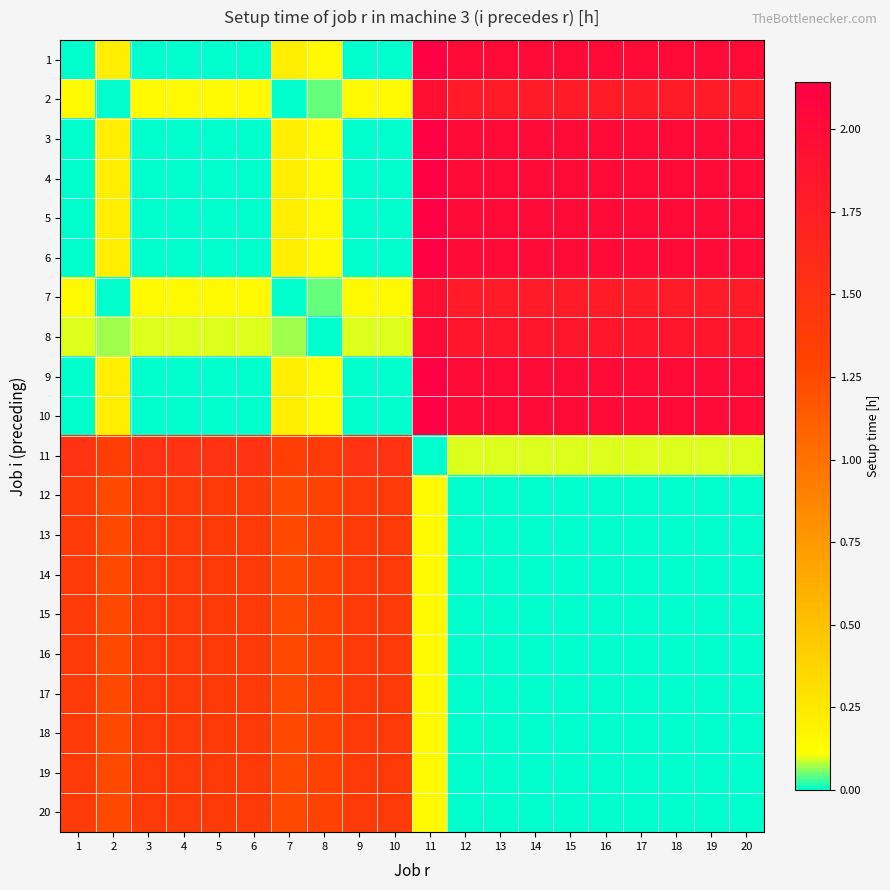

Which has a higher value, 1 or 7?

7